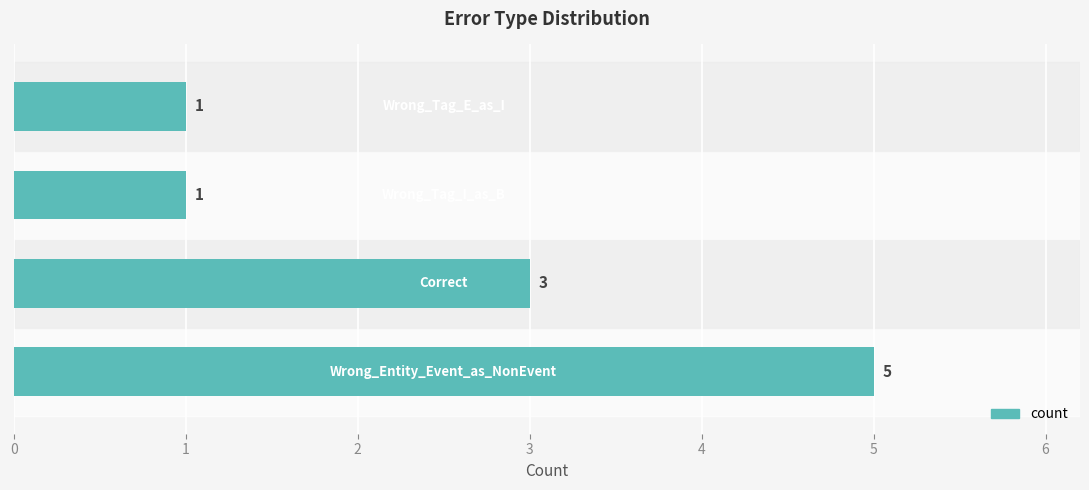

How many values are between 1 and 5?

4